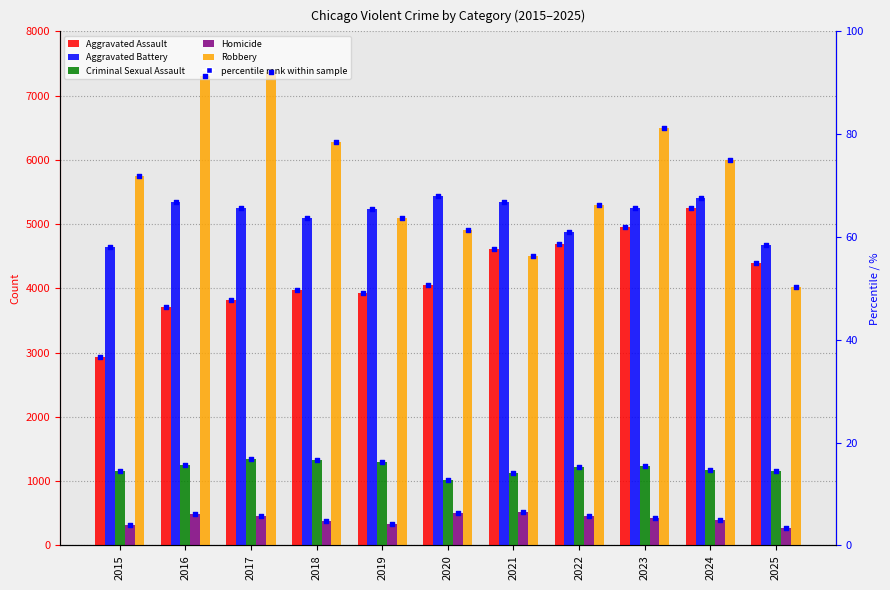

Which series has the widest spread of Y values?

Robbery